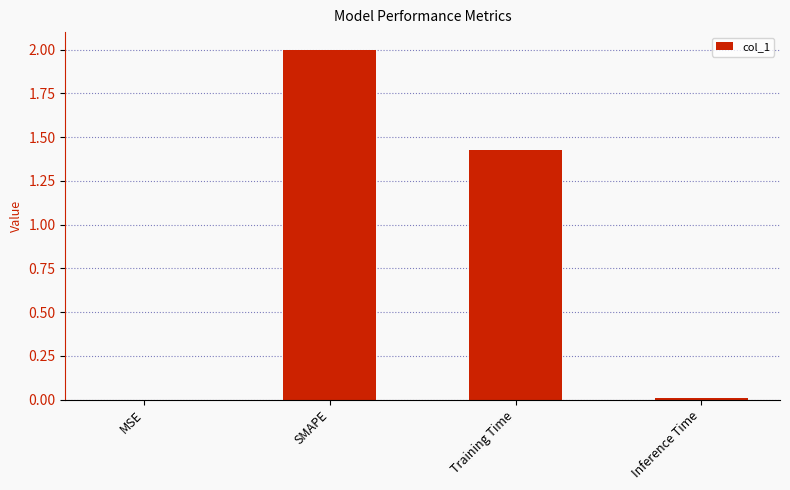

Is it true that the value at SMAPE is 2.0?

True